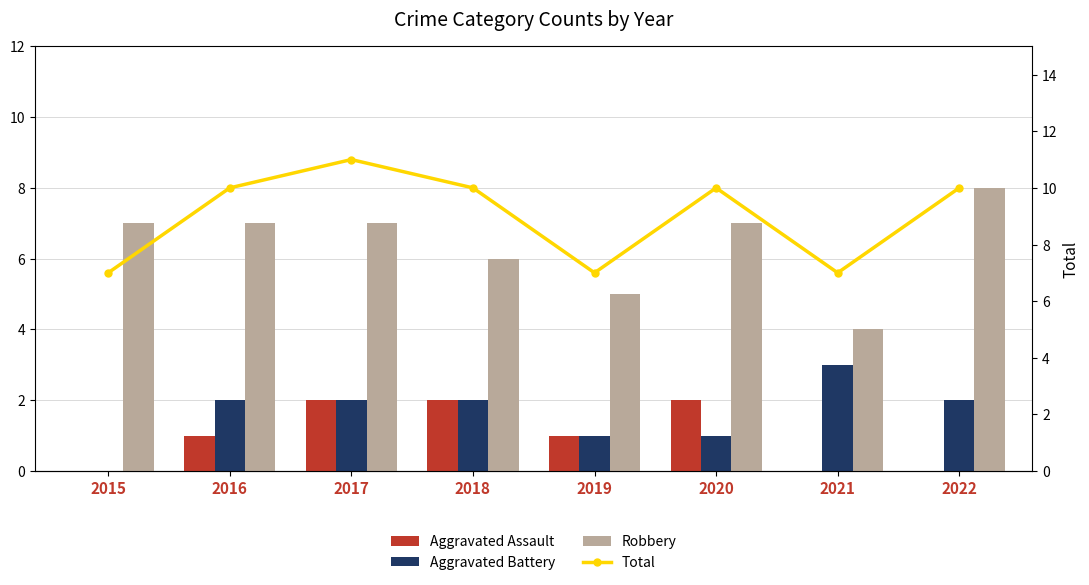

What is the highest value of the Aggravated Assault series?

2